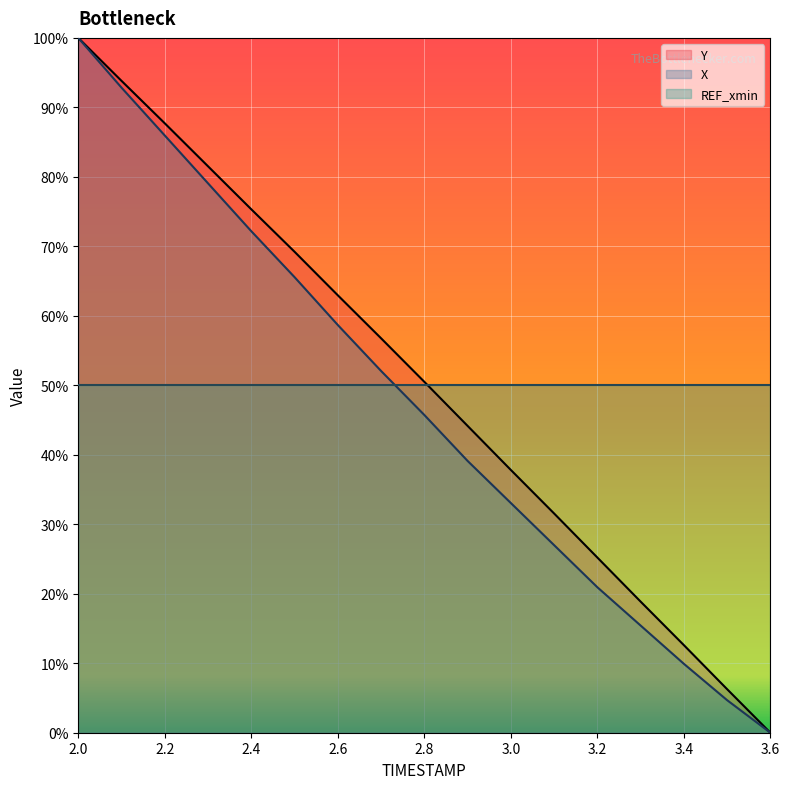

Which label corresponds to the smallest value in the chart?

3.6